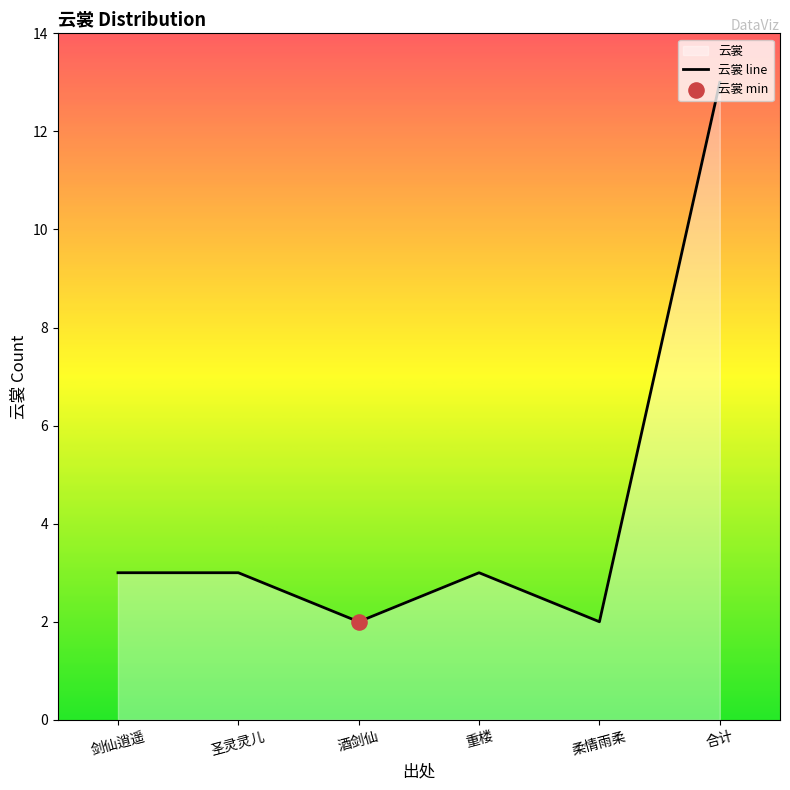

What is the change in value from 柔情雨柔 to 合计?

+11